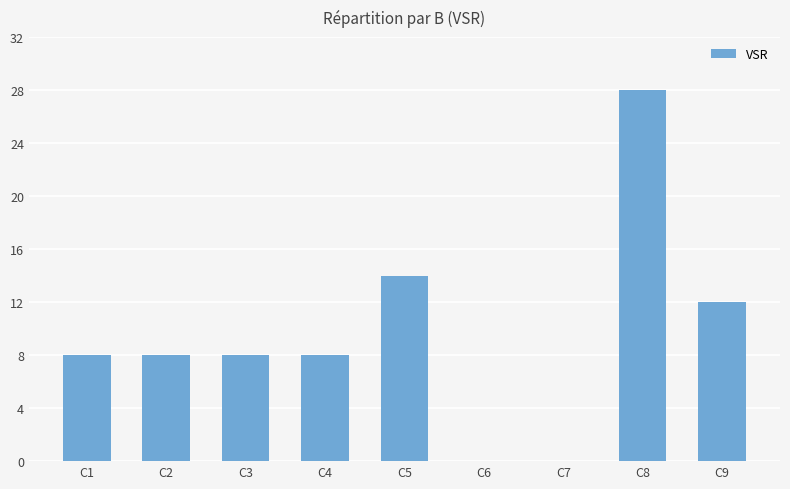

What is the sum of all values?

86